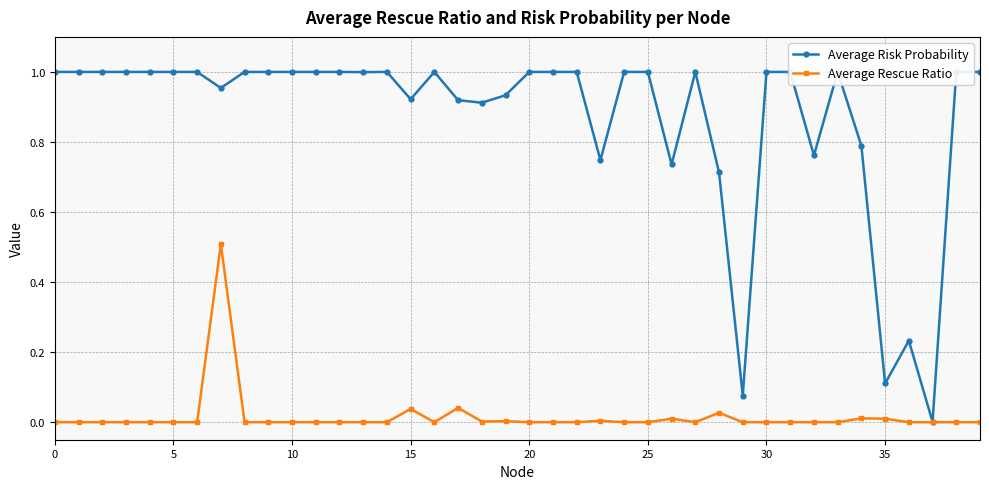

Which series has the largest total across all categories?

Average Risk Probability